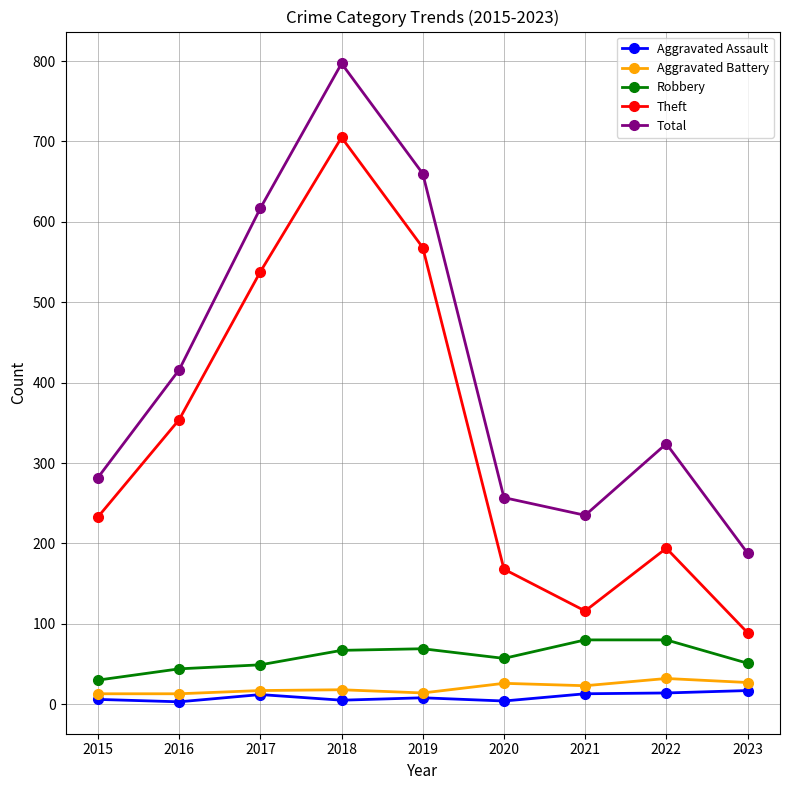

The Total series shows 416 at 2020. True or false?

False